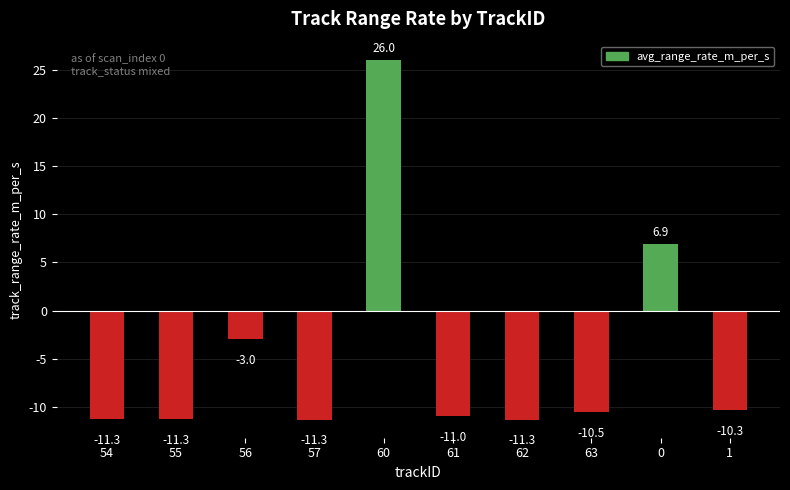

Which category has the highest value across all series?

60